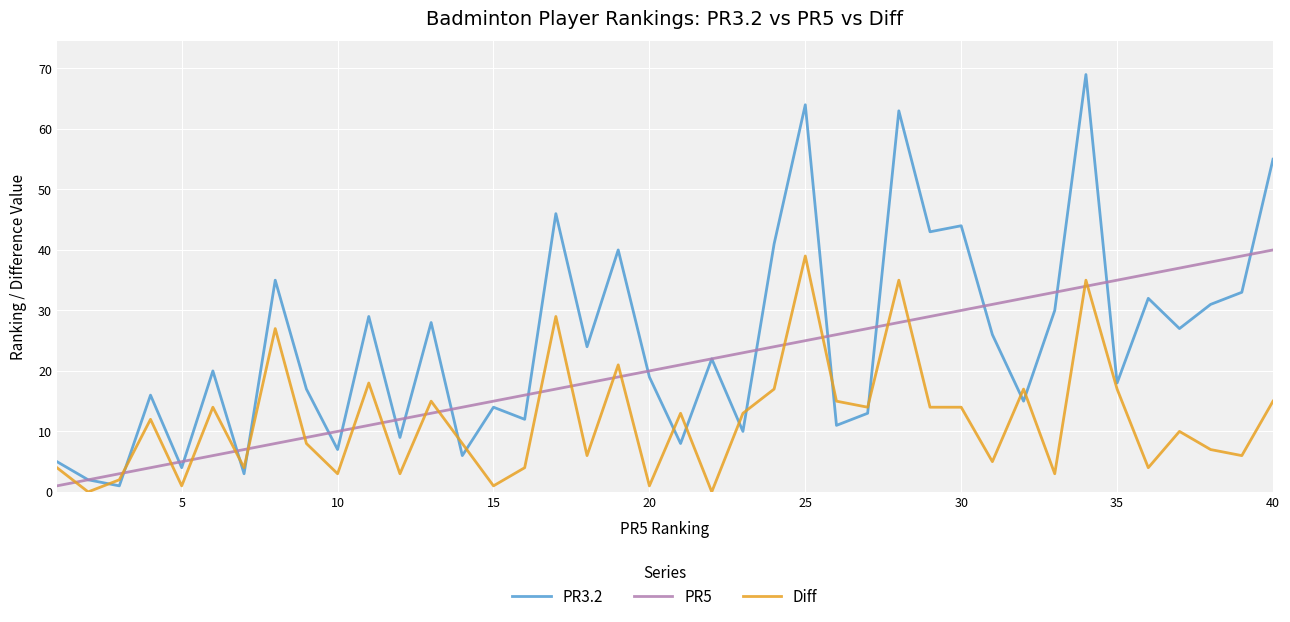

Which series has the largest total across all categories?

PR3.2